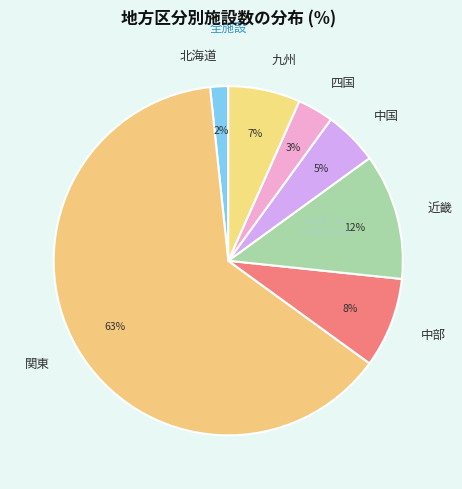

To the nearest percent, what is the average slice percentage?

14%